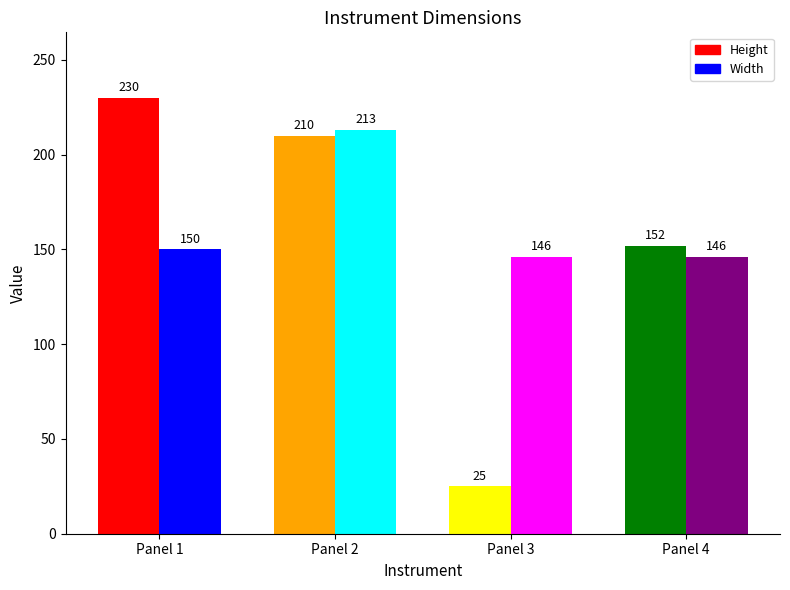

How many groups of bars are there?

4